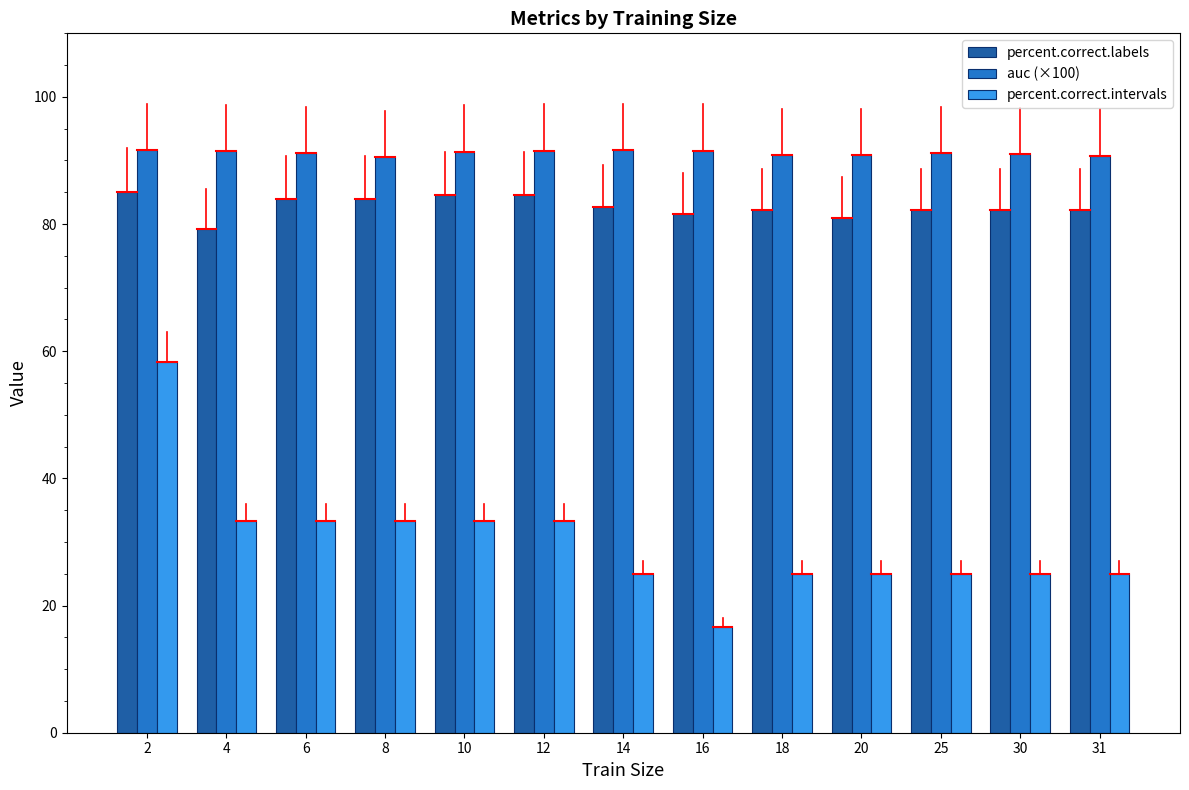

Does the chart contain stacked bars?

No